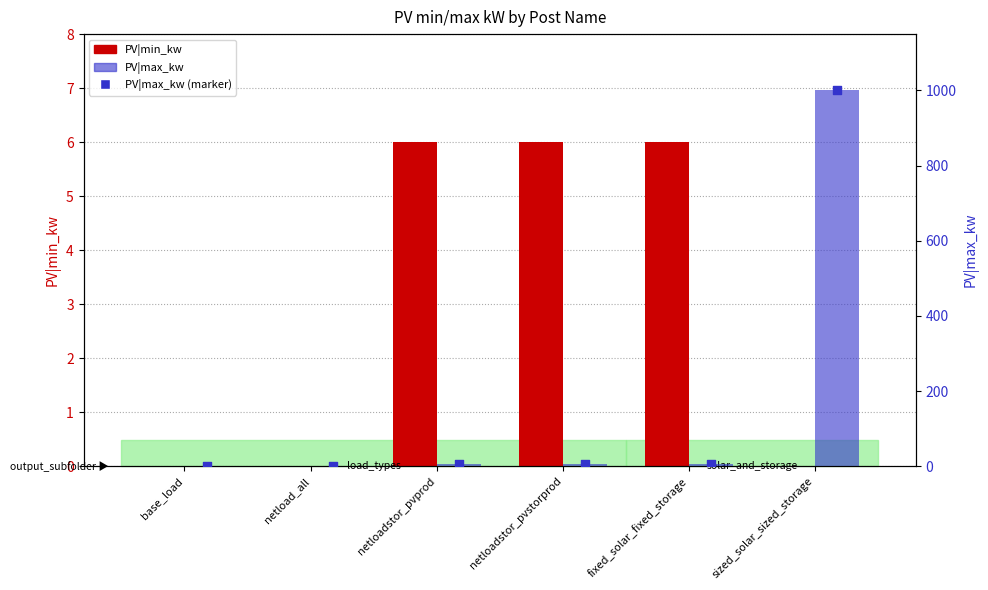

Which series has the widest spread of Y values?

PV|max_kw